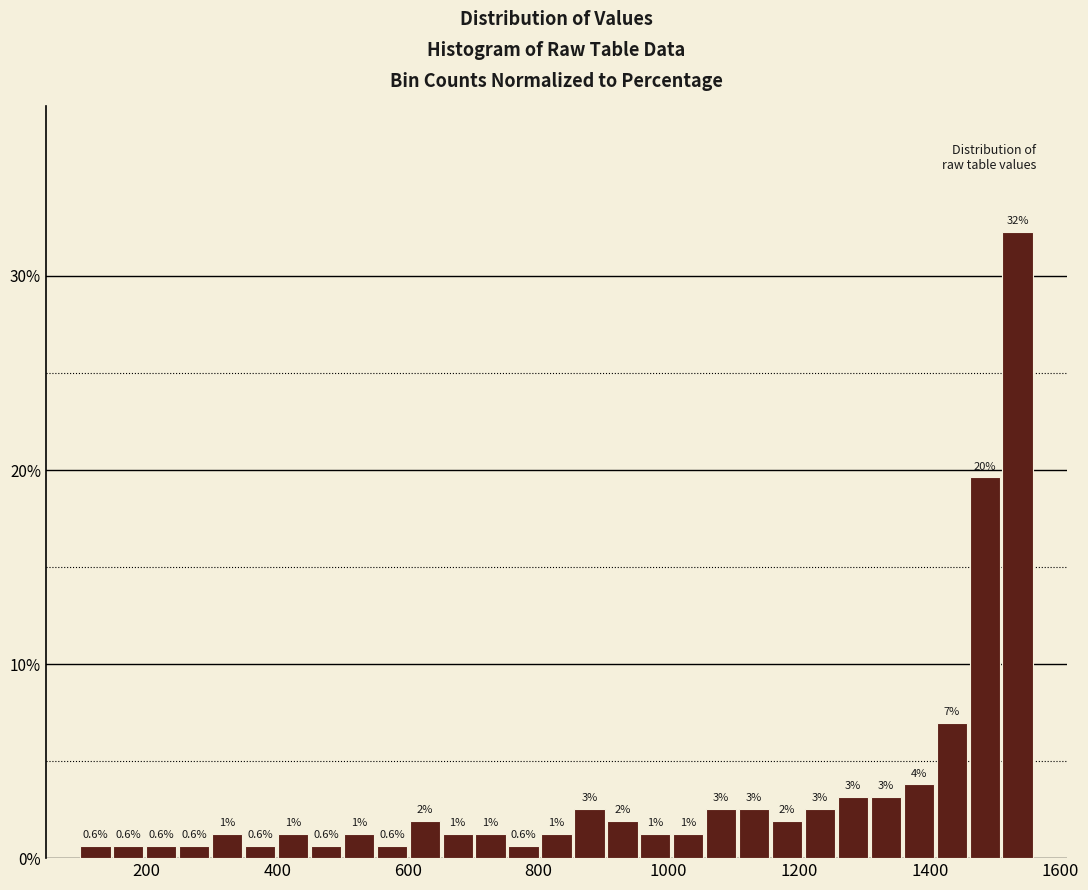

Read against the x-axis, roughly where is the centre of the tallest bar?

1540